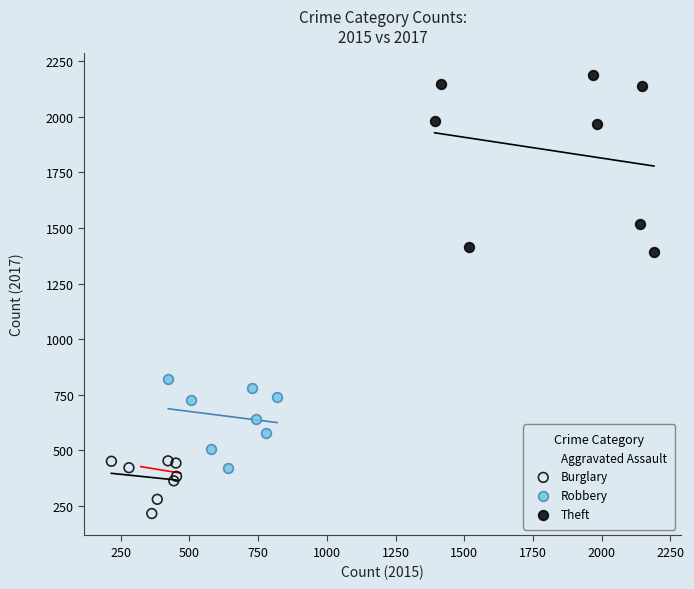

Which series has the largest Y range (max minus min)?

Theft